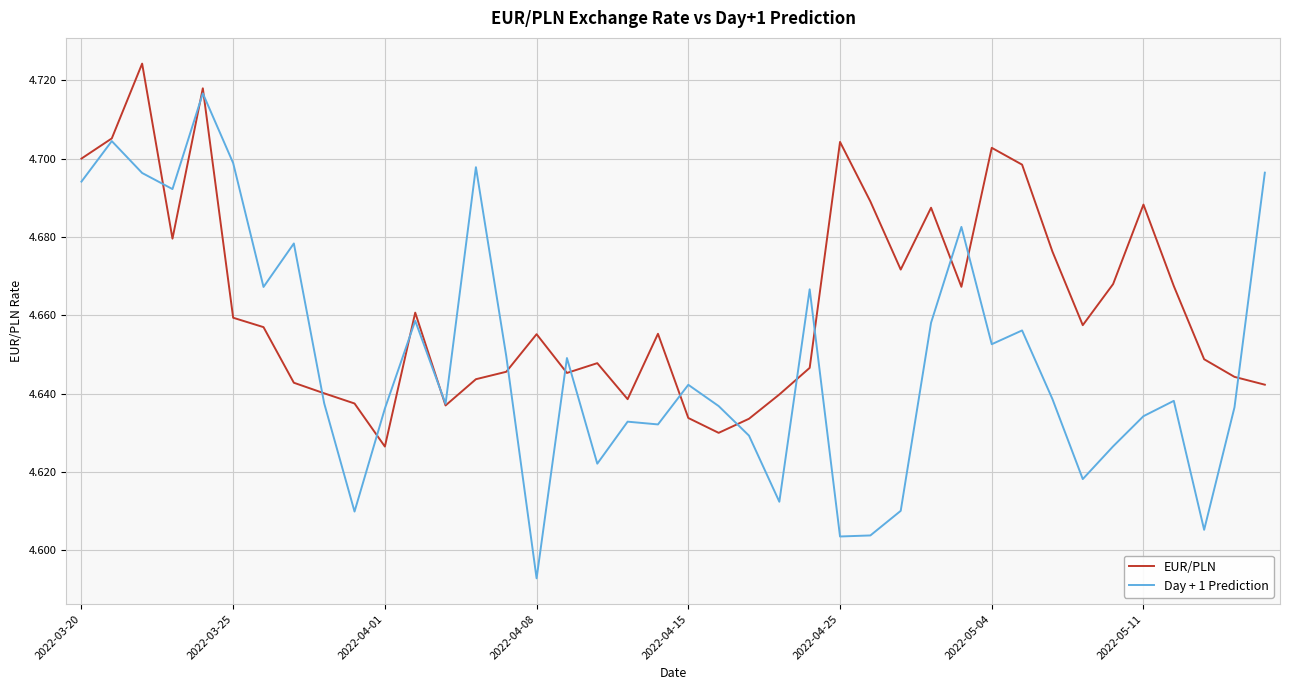

List the series in order of their overall mean, highest first.

EUR/PLN, Day + 1 Prediction